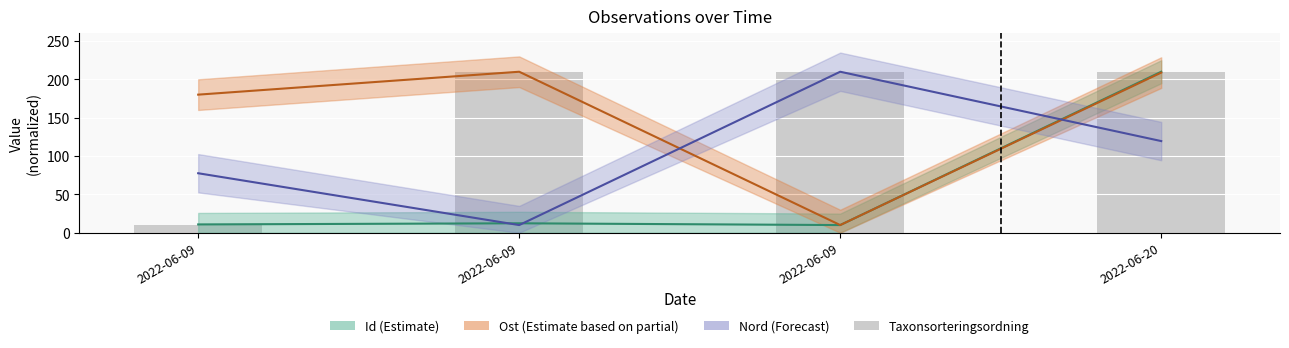

What is the ratio of the value at 2022-06-09 to the value at 2022-06-09?

21.0